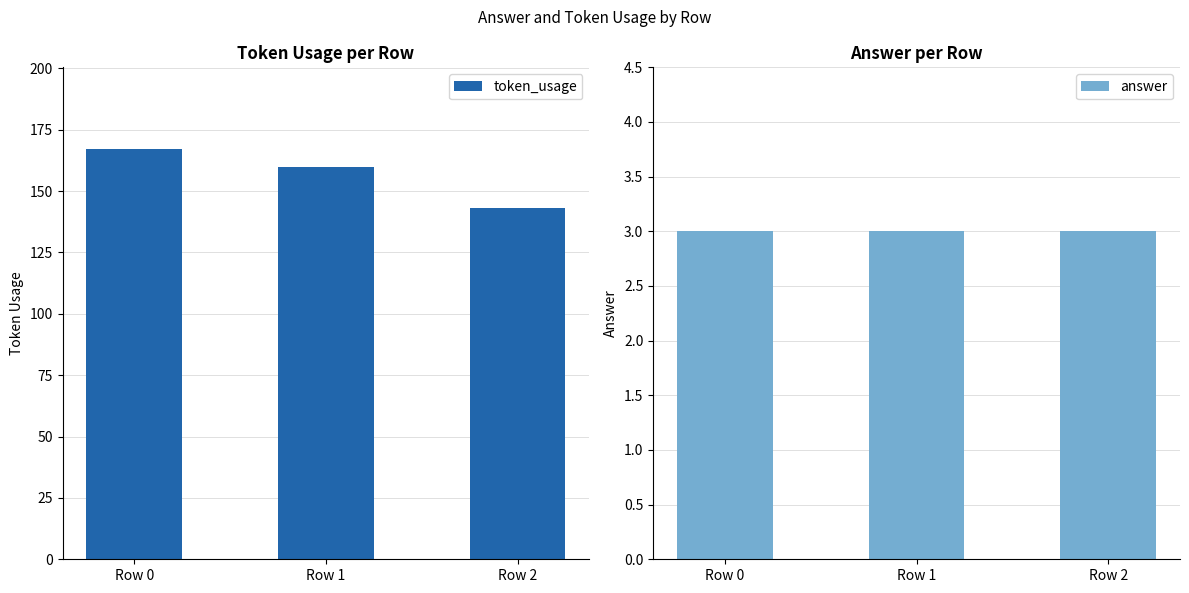

Reading left to right, what are all the values shown in this chart?

token_usage: 167	160	143
answer: 3	3	3